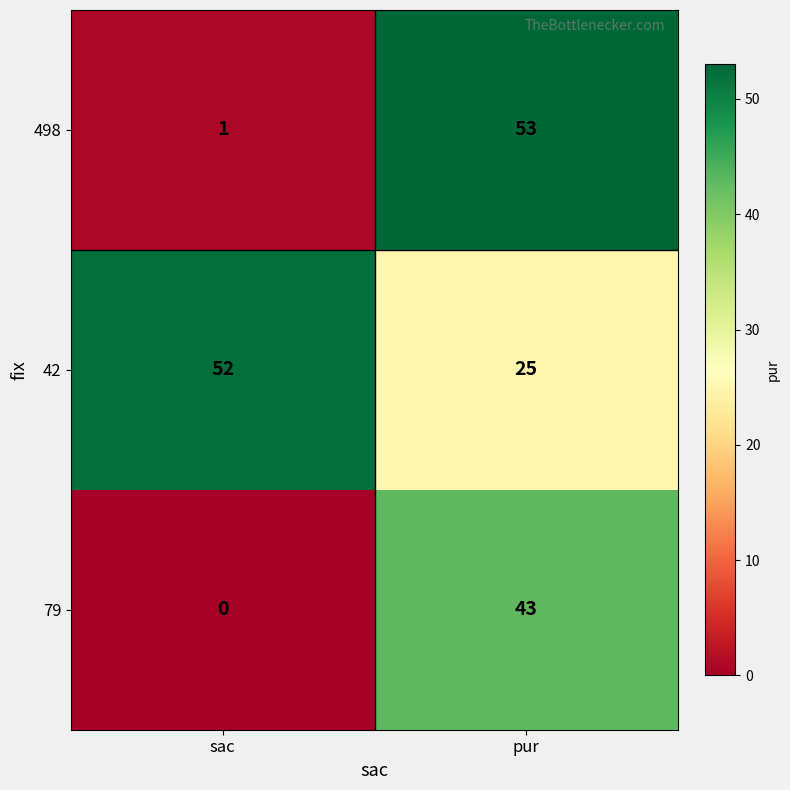

At which category is the sum across all series the highest?

pur